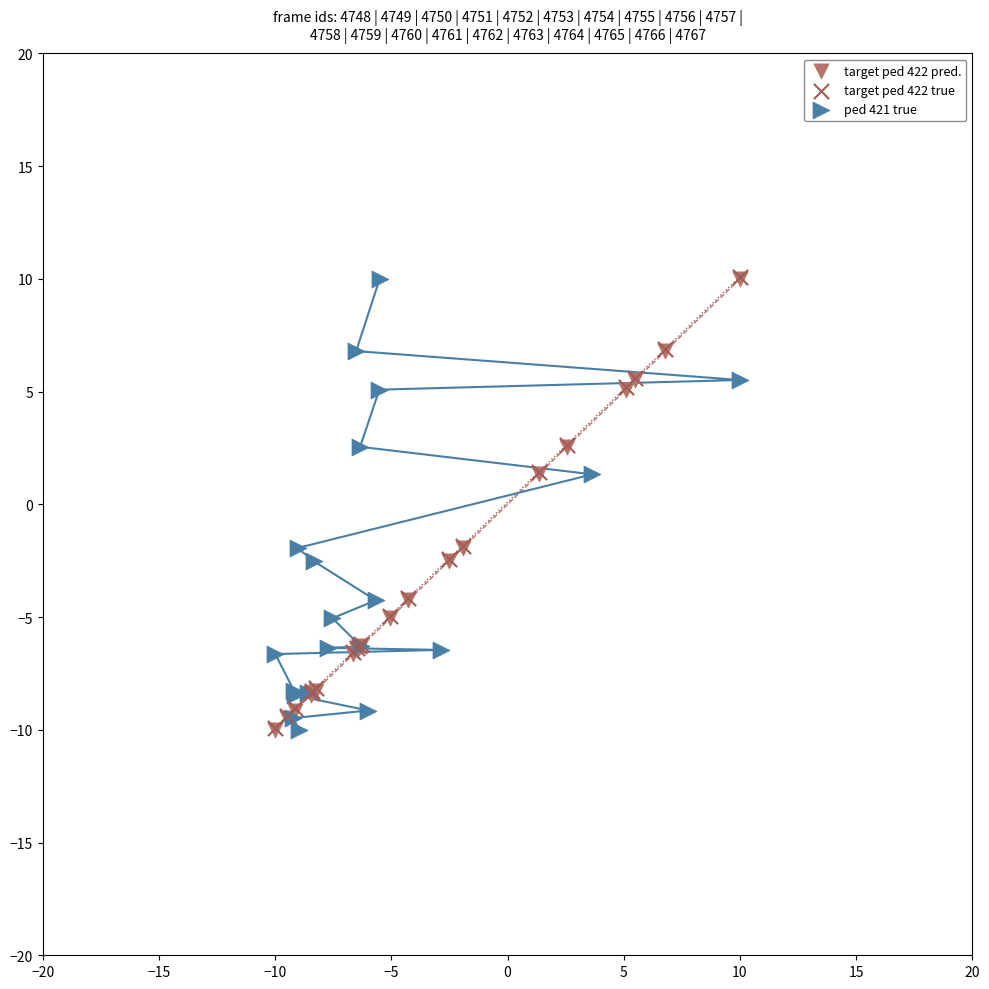

What are all the series names shown in the legend?

target ped 422 pred., target ped 422 true, ped 421 true